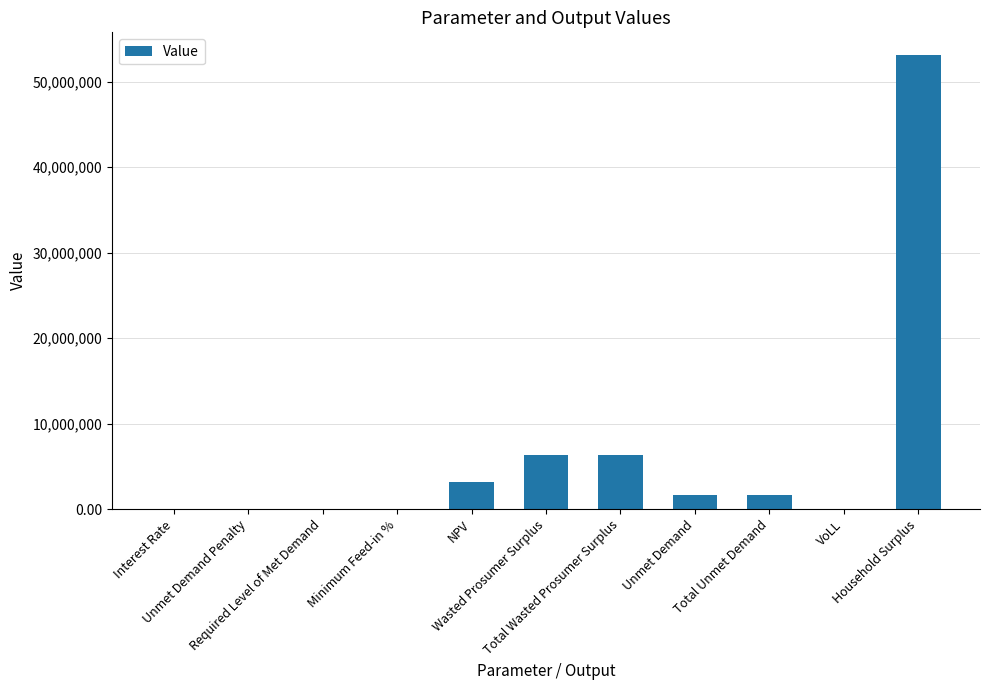

How many categories are shown in the chart?

11